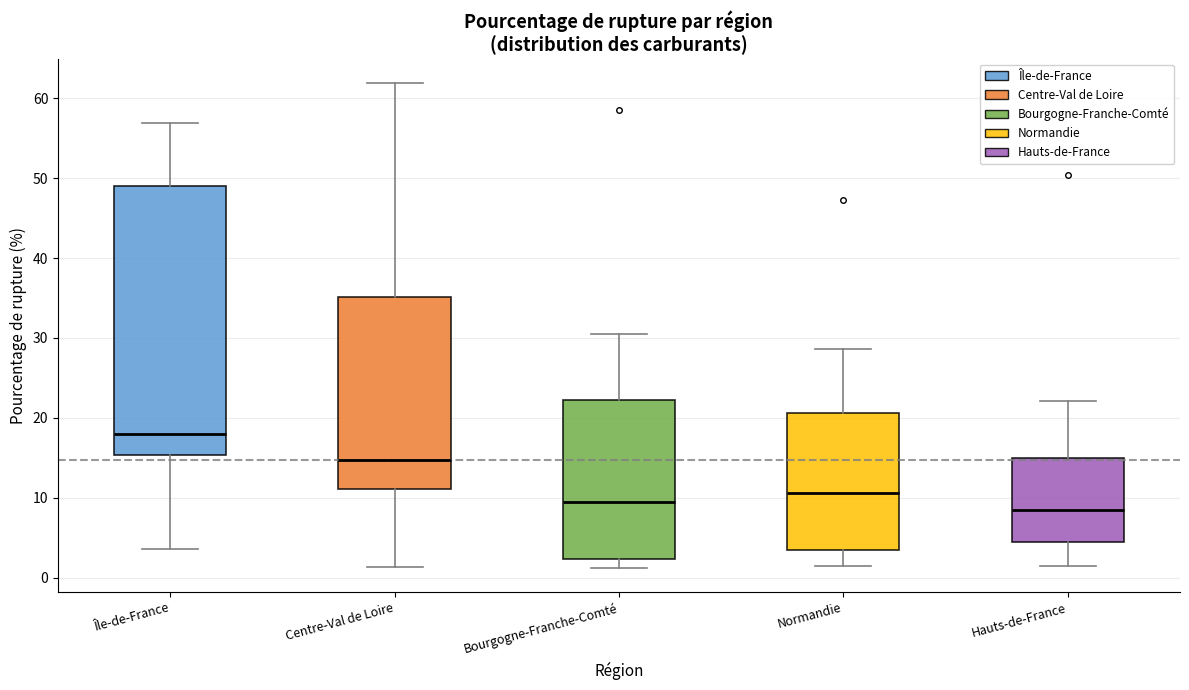

Reading left to right, read every box against the y-axis: the position of its median line, the range the box covers, and the ends of its whiskers. The values are not printed on the chart, so give them approximately, as read against the axis.

Île-de-France: median 18, box 15 to 49, whiskers 4 to 57
Centre-Val de Loire: median 15, box 11 to 35, whiskers 1 to 62
Bourgogne-Franche-Comté: median 10, box 2 to 22, whiskers 1 to 30
Normandie: median 11, box 3 to 21, whiskers 1 to 29
Hauts-de-France: median 8, box 5 to 15, whiskers 2 to 22